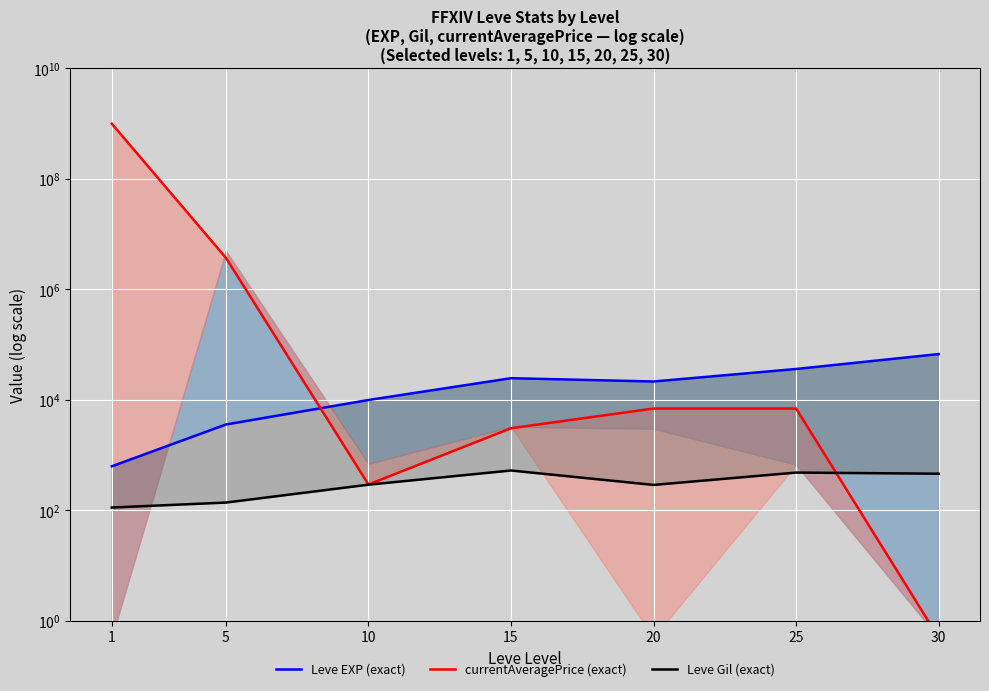

What is the minimum value shown in the chart?

0.5